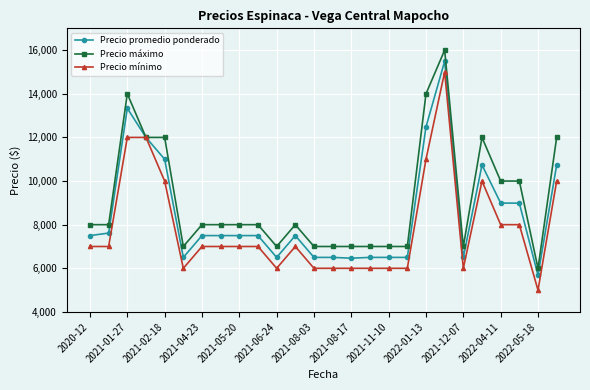

Count the Precio máximo values in the range 7000 to 12000.

22